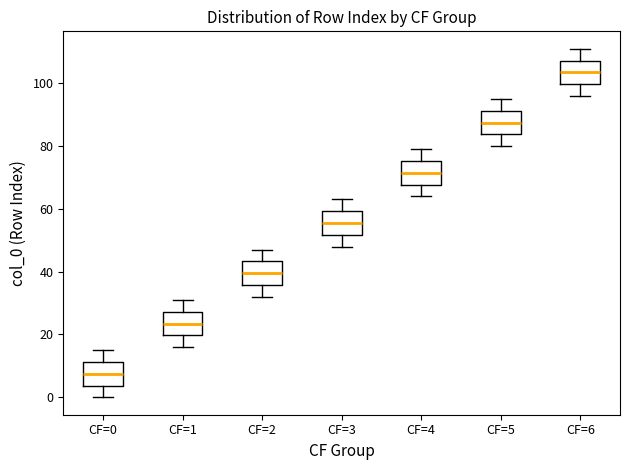

Reading left to right, transcribe this box plot: for each box, give where its median line is, the range the box spans, and where its two whiskers end, as read against the y-axis. The values are not printed on the chart, so give them approximately, as read against the axis.

CF=0: median 8, box 4 to 12, whiskers 0 to 16
CF=1: median 24, box 20 to 28, whiskers 16 to 32
CF=2: median 40, box 36 to 44, whiskers 32 to 48
CF=3: median 56, box 52 to 60, whiskers 48 to 64
CF=4: median 72, box 68 to 76, whiskers 64 to 80
CF=5: median 88, box 84 to 92, whiskers 80 to 96
CF=6: median 104, box 100 to 108, whiskers 96 to 112